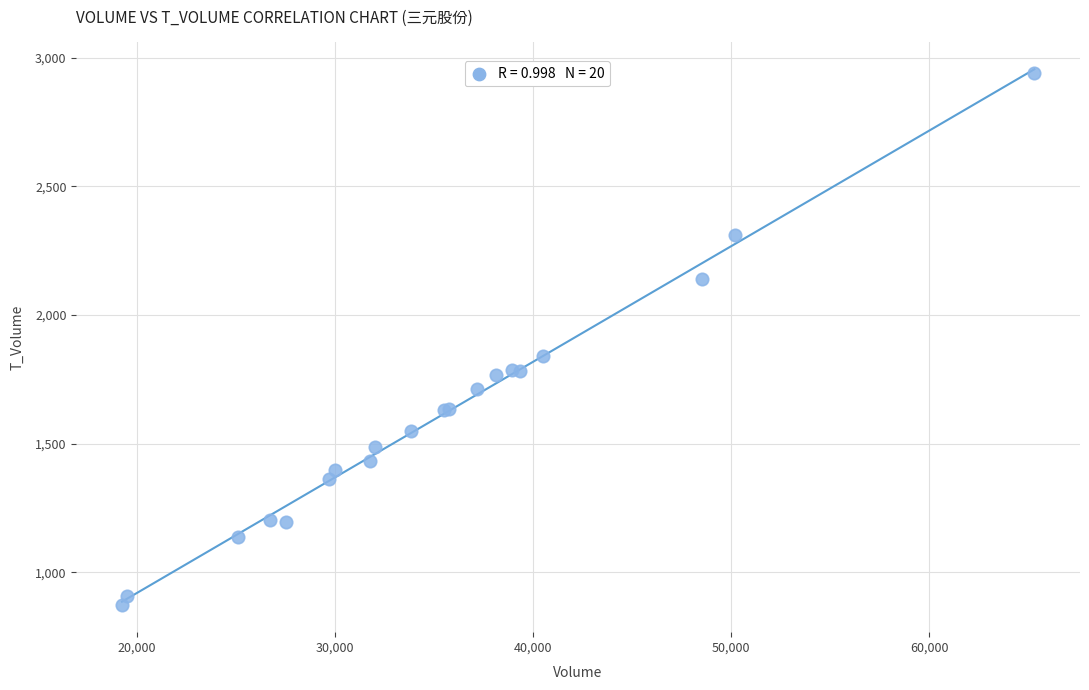

What Y value in the scatter plot is closest to 1905?

1839